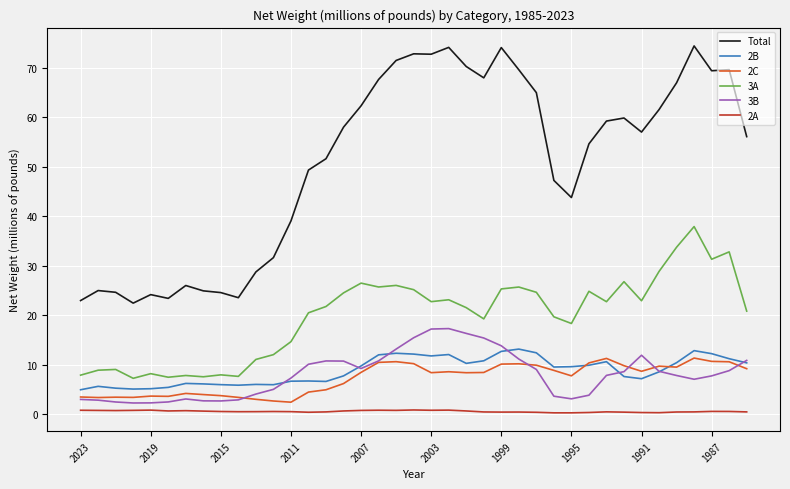

True or false: 2C and 2A cross at least once.

False